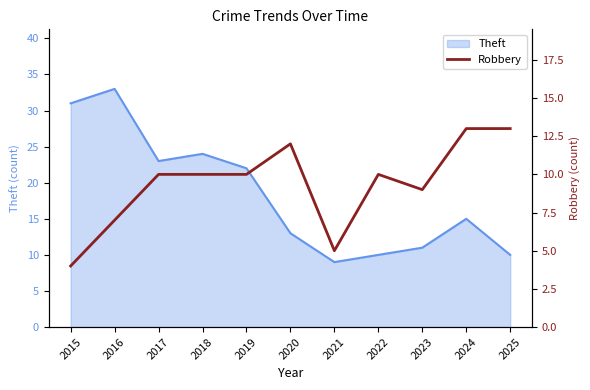

The Theft series shows 33 at 2016. True or false?

True